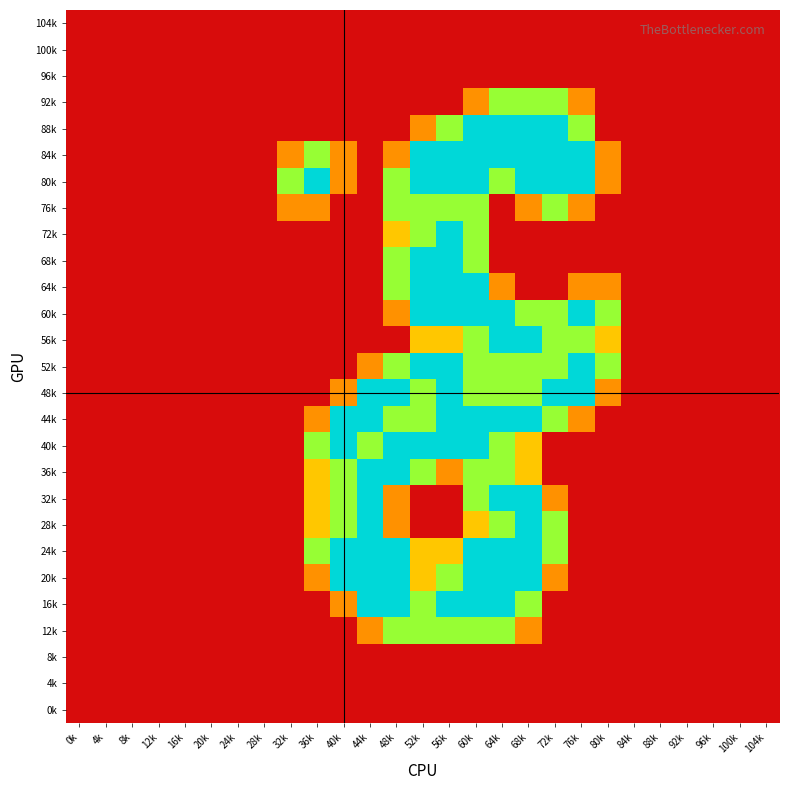

Which category has the lowest value across all series?

0k